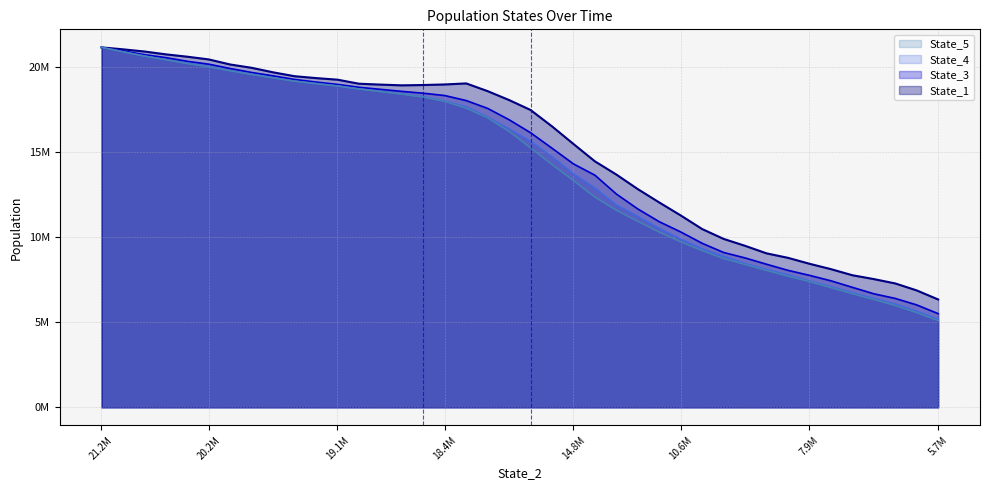

Is it true that State_3 equals 16153895.4 at 20?

True